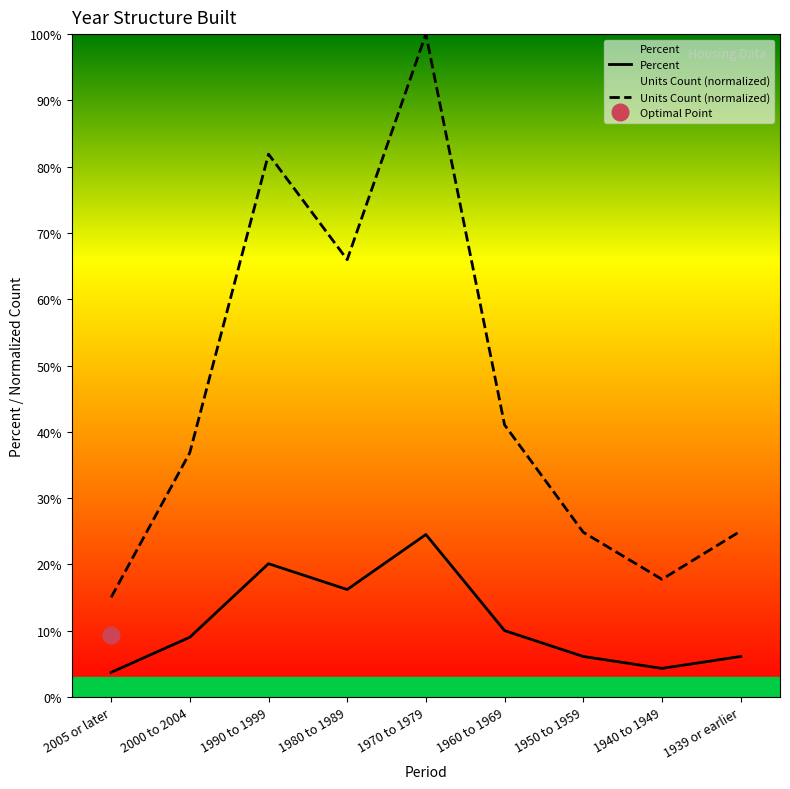

What are all the series names shown in the legend?

Percent, Units Count (normalized)